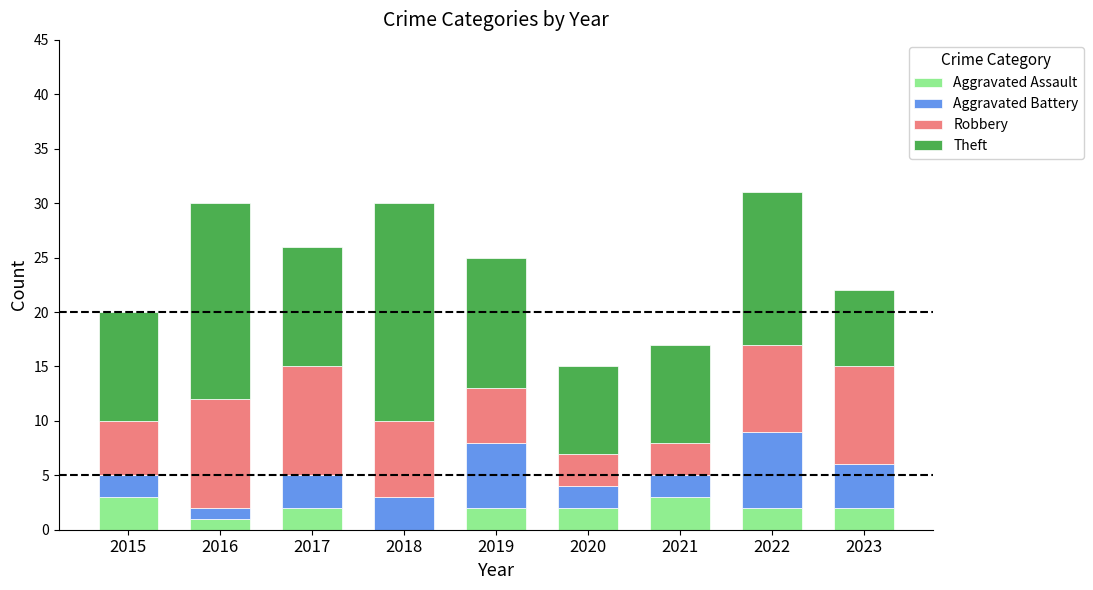

Are the bars grouped side by side (vs. stacked)?

No